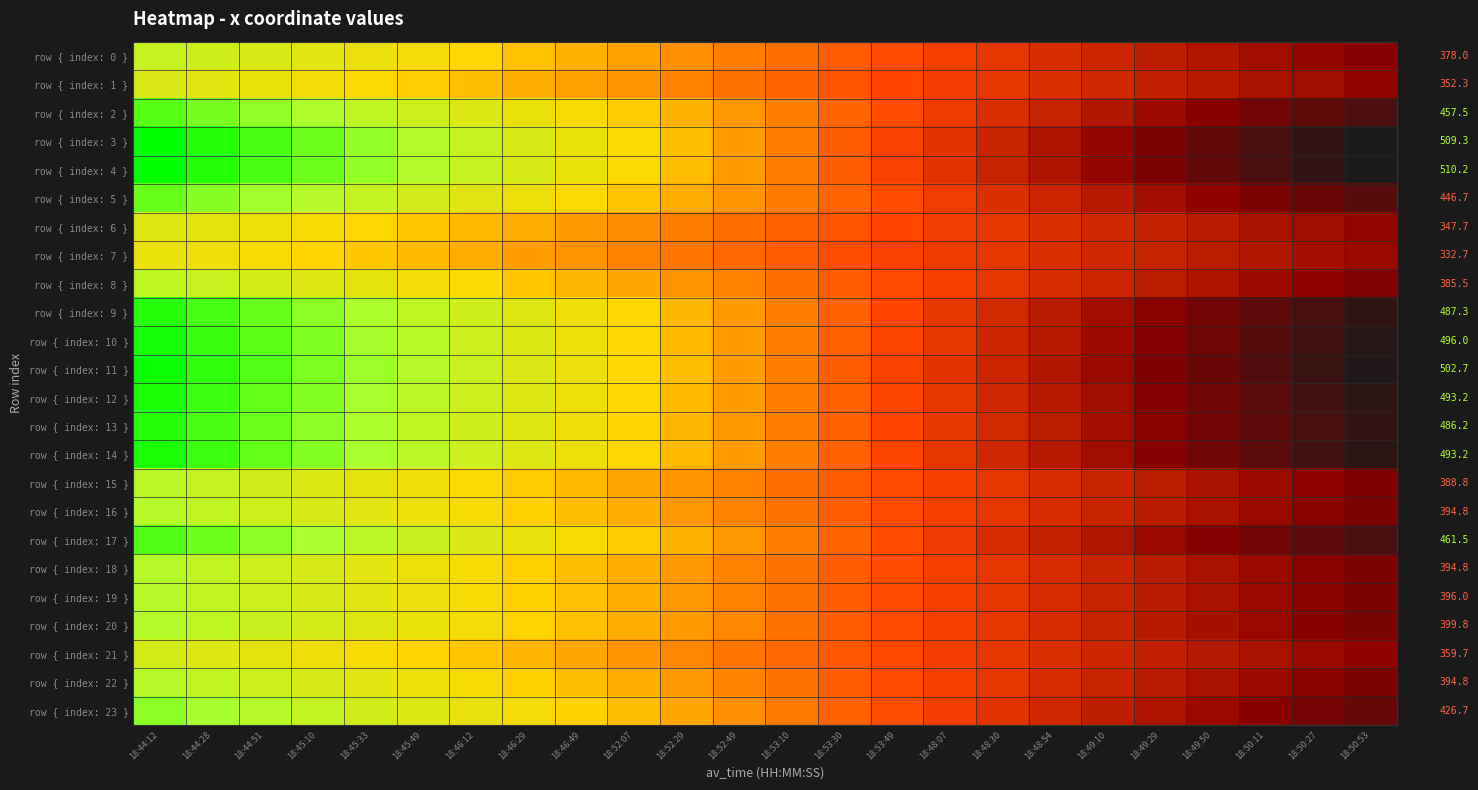

List the series in order of their peak value, highest first.

row { index: 4 }, row { index: 3 }, row { index: 11 }, row { index: 10 }, row { index: 12 }, row { index: 14 }, row { index: 9 }, row { index: 13 }, row { index: 17 }, row { index: 2 }, row { index: 5 }, row { index: 23 }, row { index: 20 }, row { index: 19 }, row { index: 16 }, row { index: 18 }, row { index: 22 }, row { index: 15 }, row { index: 8 }, row { index: 0 }, row { index: 21 }, row { index: 1 }, row { index: 6 }, row { index: 7 }